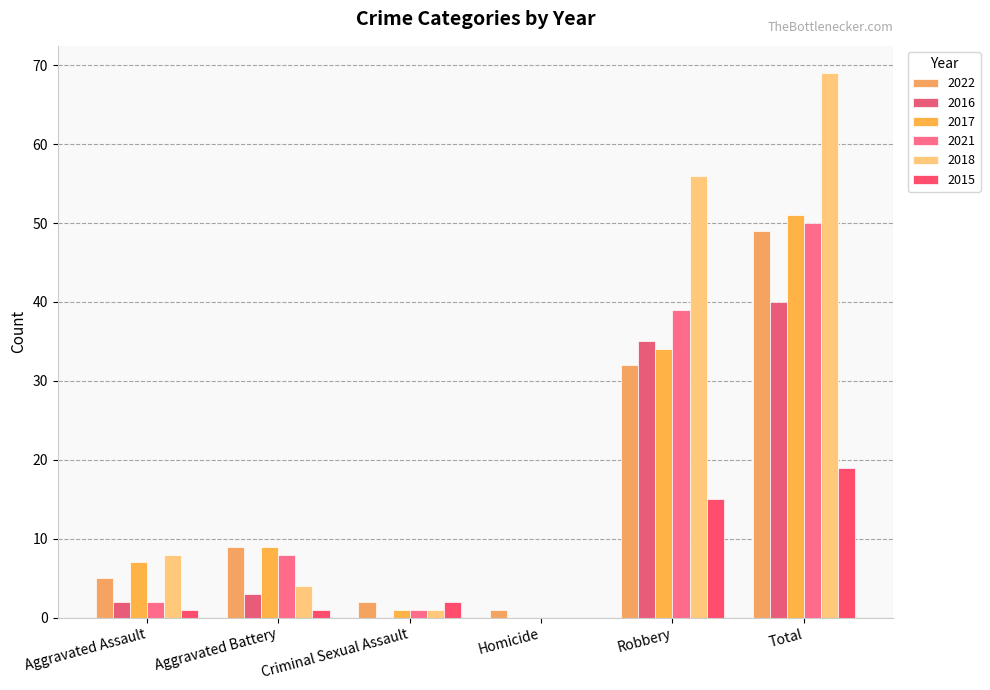

What is the spread (max minus min) of values at Homicide?

1